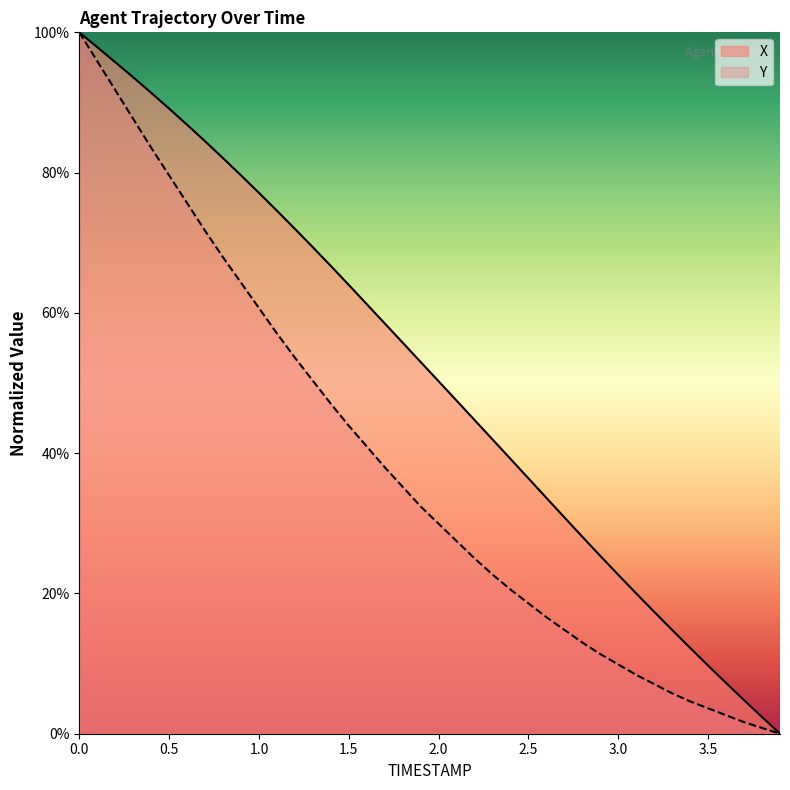

Does the chart have visible grid lines?

No